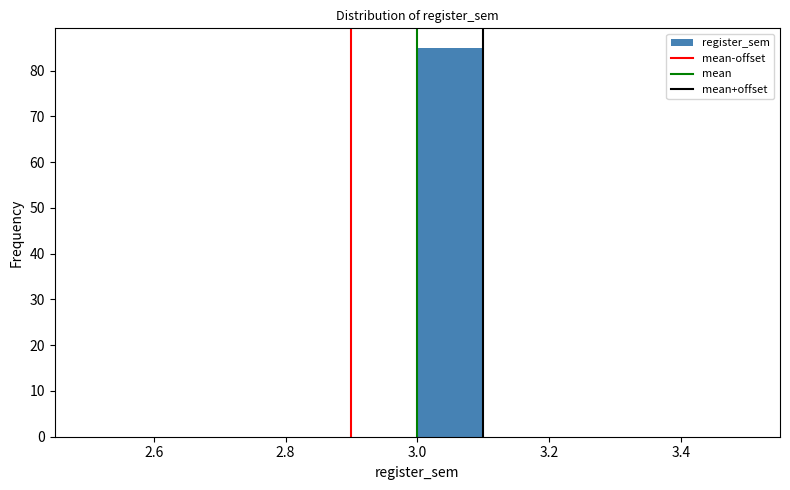

Which range on the x-axis has the tallest bar?

3.0 to 3.1